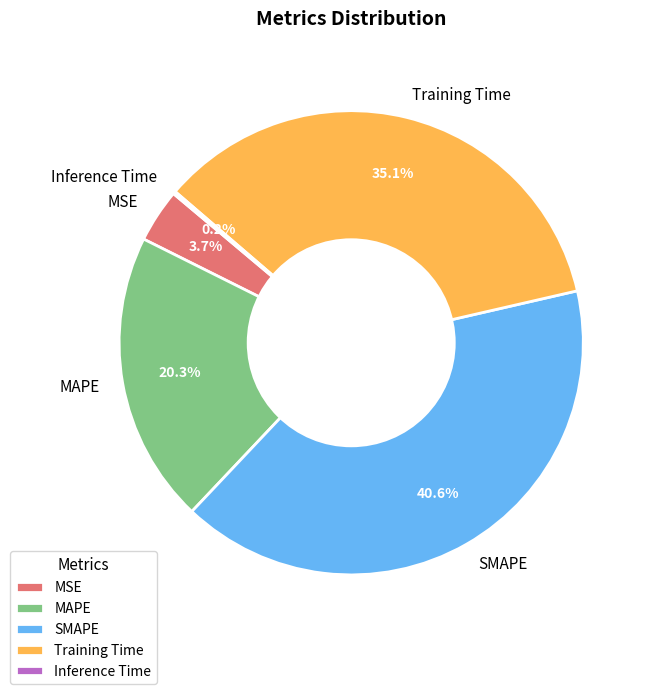

Between SMAPE and MSE, which is larger?

SMAPE